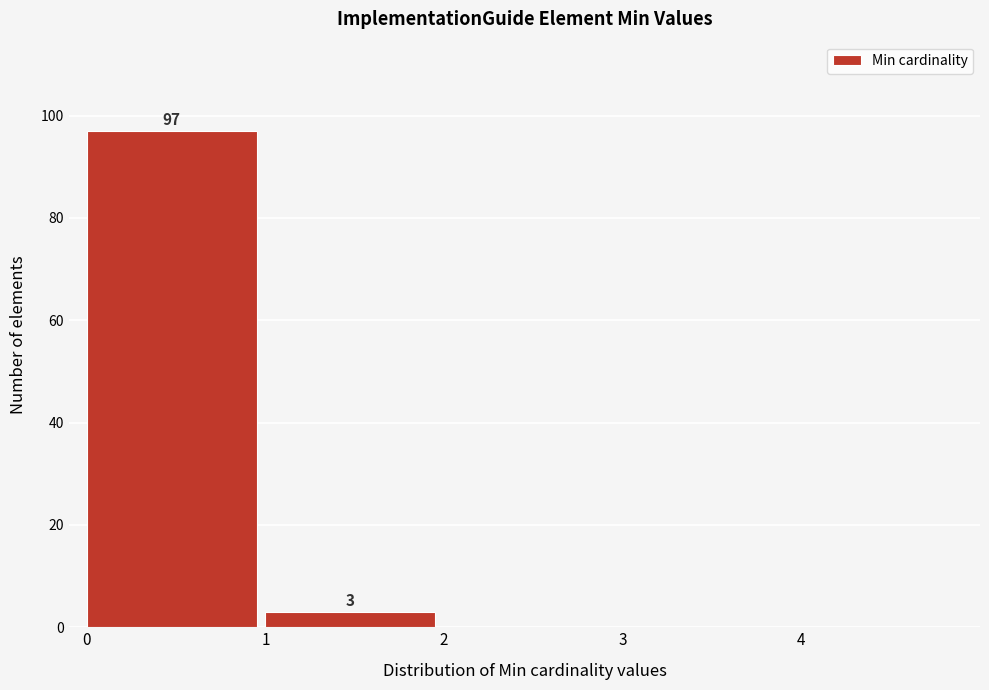

Over which range of the x-axis is the bar tallest?

0 to 1